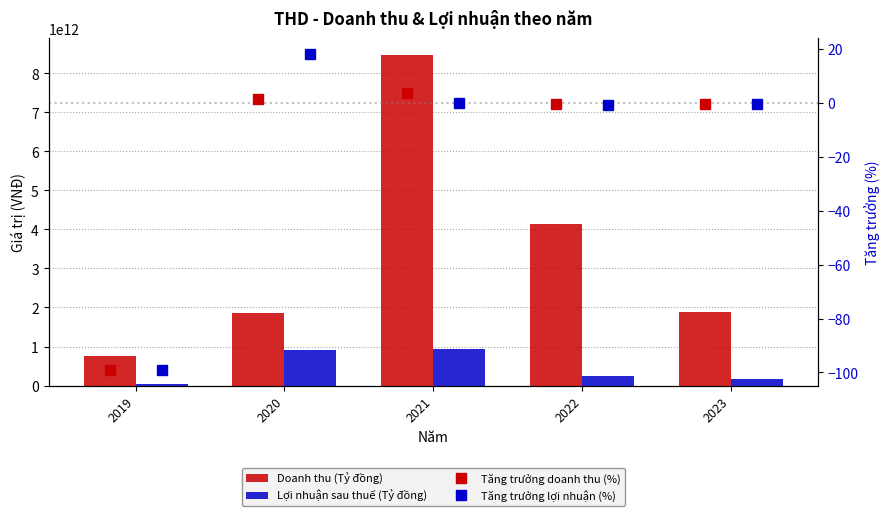

Reading left to right, what are all the values shown in this chart?

Doanh thu (Tỷ đồng): 760462629245.0	1860745828215.0	8479606260323.0	4139122623289.0	1887010119335.0
Lợi nhuận sau thuế (Tỷ đồng): 47546379505.0	911158682718.0	947113009290.0	243941909147.0	176502985687.0
Tăng trưởng doanh thu (%): -99.0	1.4	3.6	-0.5	-0.5
Tăng trưởng lợi nhuận (%): -99.0	18.2	0.0	-0.7	-0.3